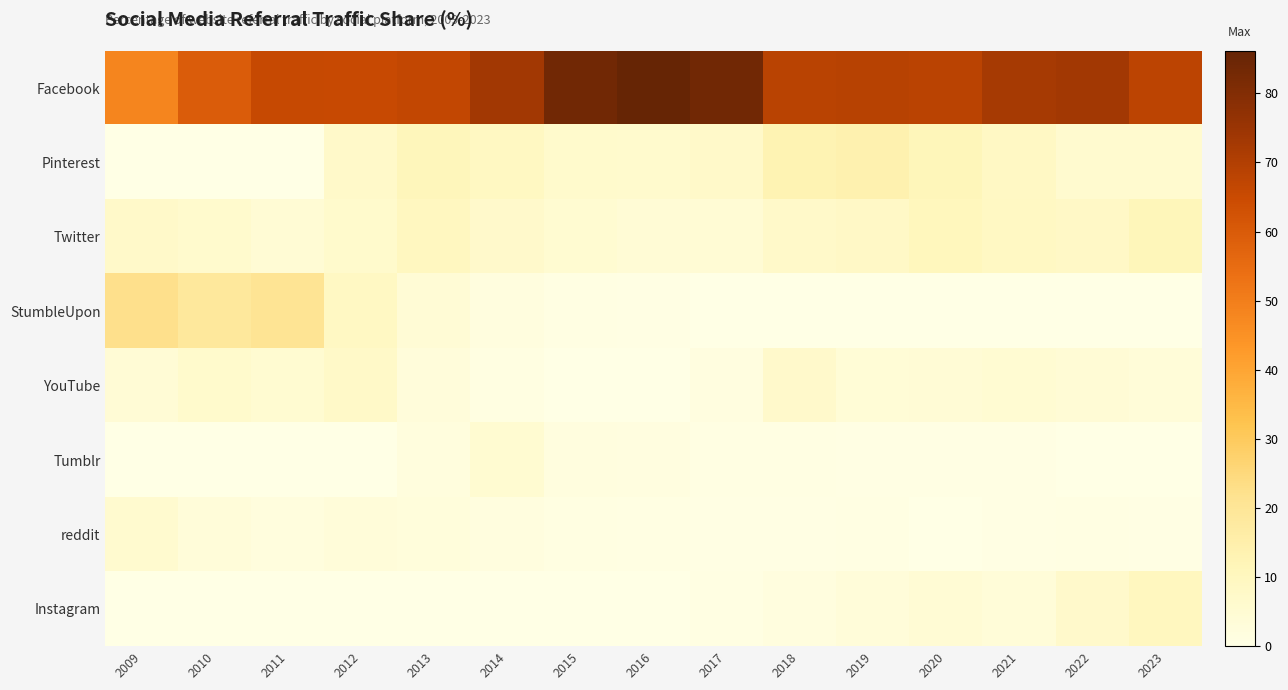

Which series changed the most between 2020 and 2023?

Pinterest